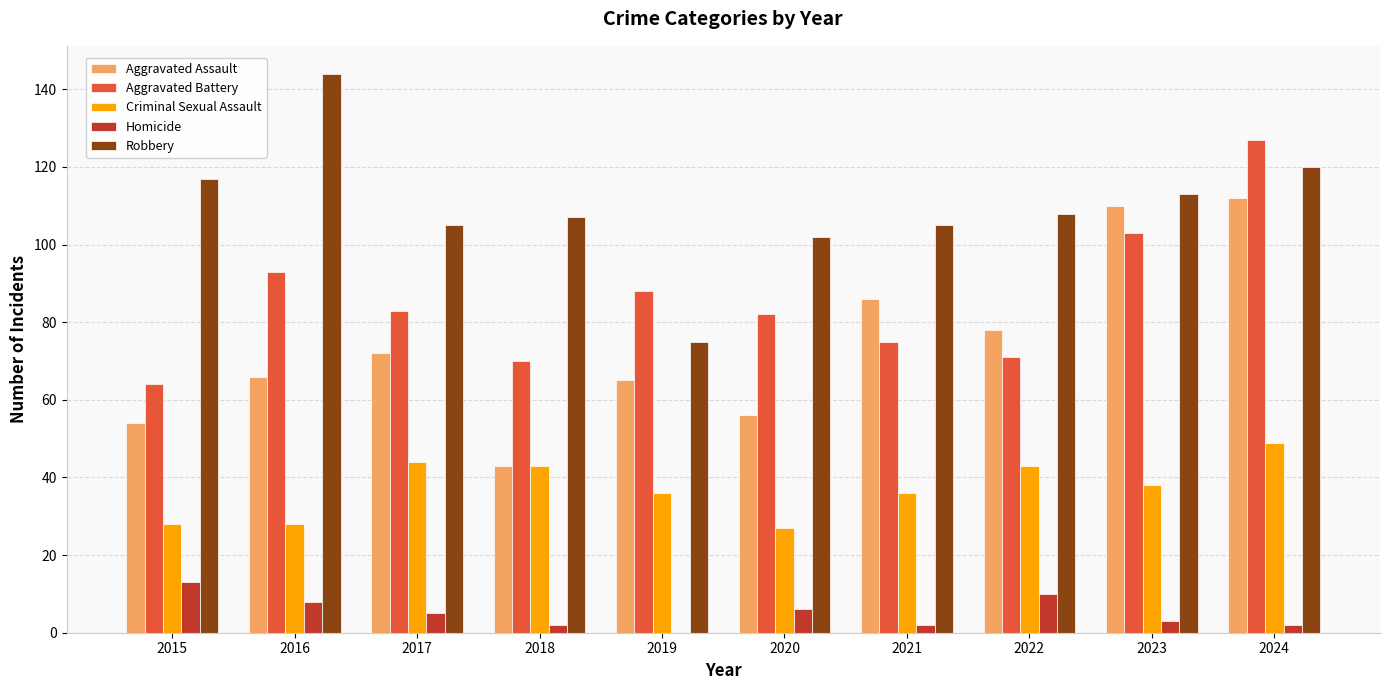

What is the average value of the Aggravated Assault series?

74